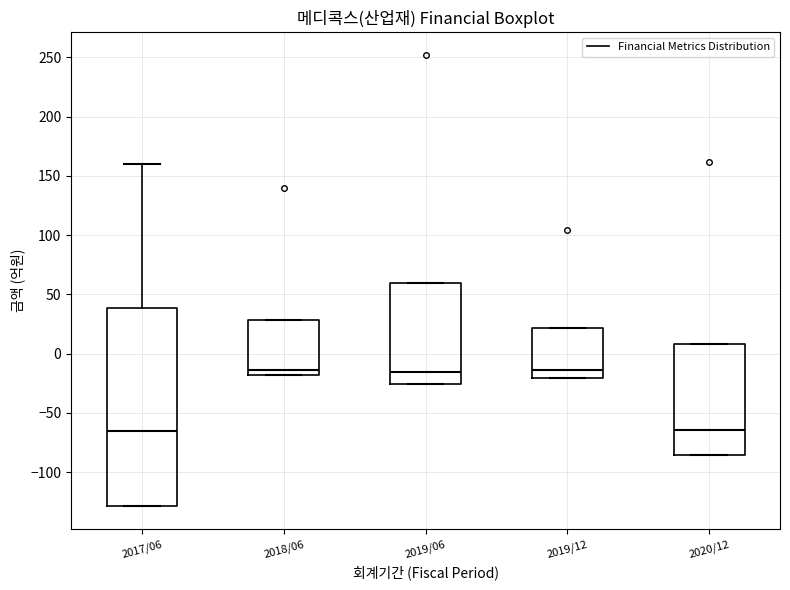

Reading left to right, transcribe this box plot: for each box, give where its median line is, the range the box spans, and where its two whiskers end, as read against the y-axis. The values are not printed on the chart, so give them approximately, as read against the axis.

2017/06: median -65, box -130 to 40, whiskers -130 to 160
2018/06: median -15, box -20 to 30, whiskers -20 to 30
2019/06: median -15, box -25 to 60, whiskers -25 to 60
2019/12: median -15, box -20 to 20, whiskers -20 to 20
2020/12: median -65, box -85 to 10, whiskers -85 to 10